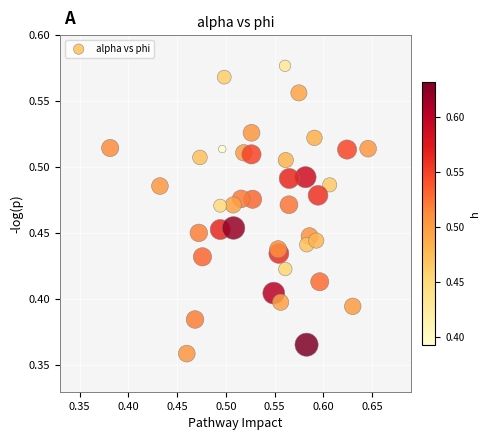

What is the range of X values (max minus min)?

0.3